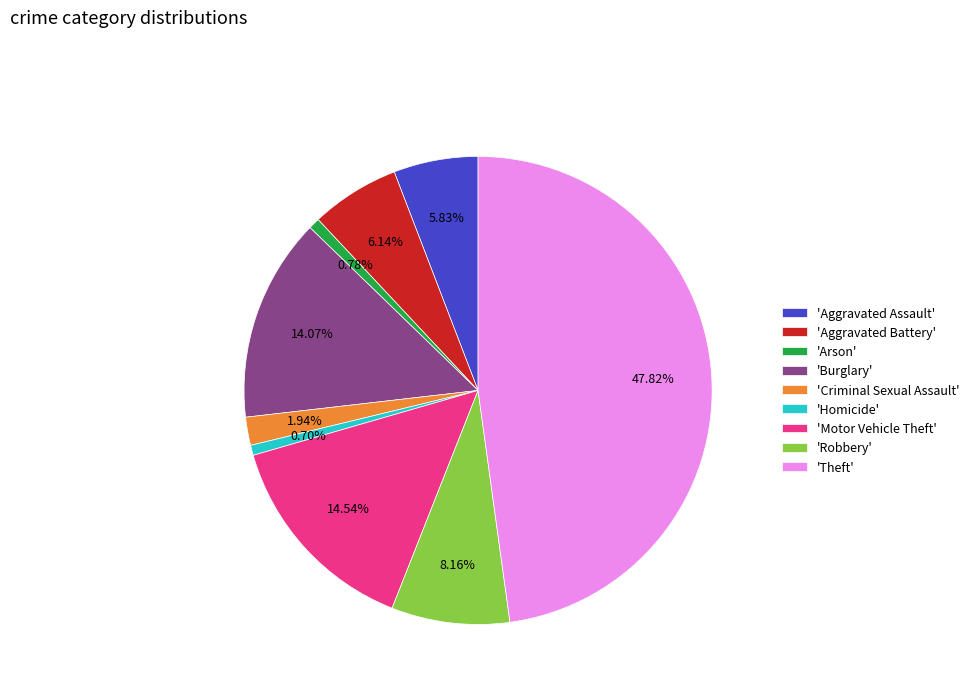

Which category has the biggest portion of the pie?

'Theft'